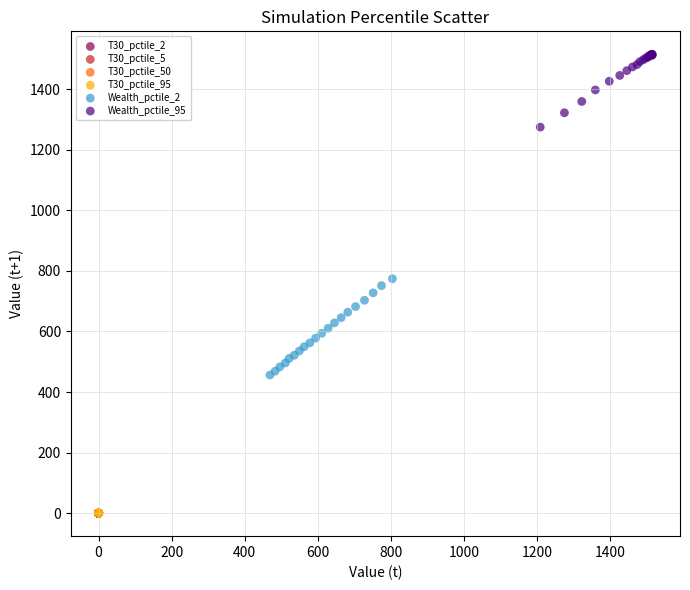

Which series reaches the maximum Y coordinate?

Wealth_pctile_95